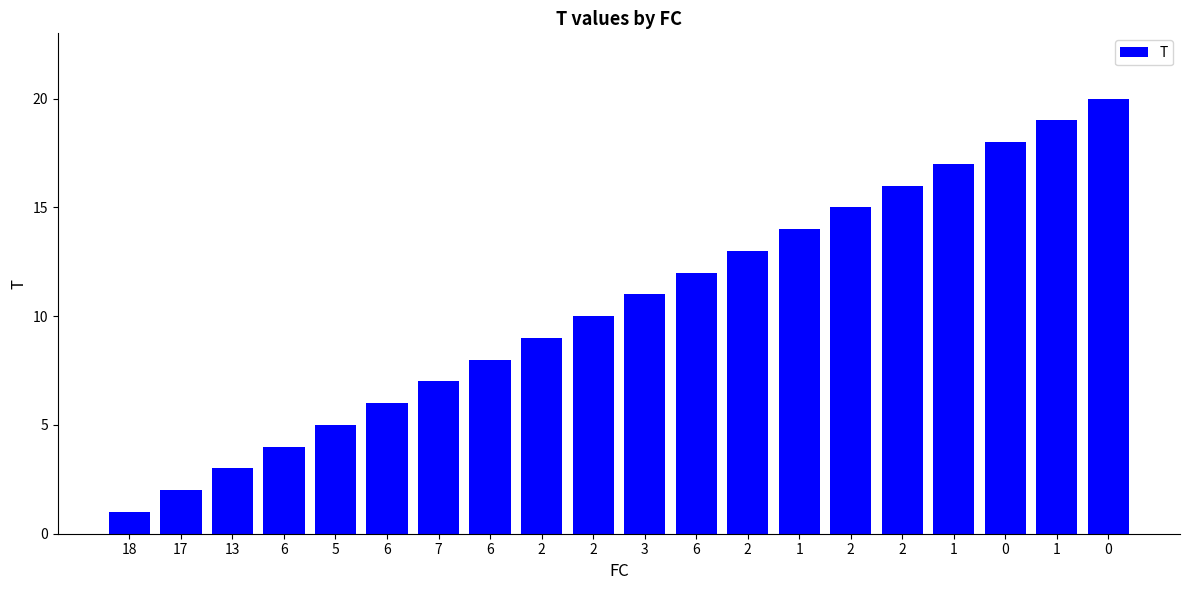

What is the sum of all values?

210